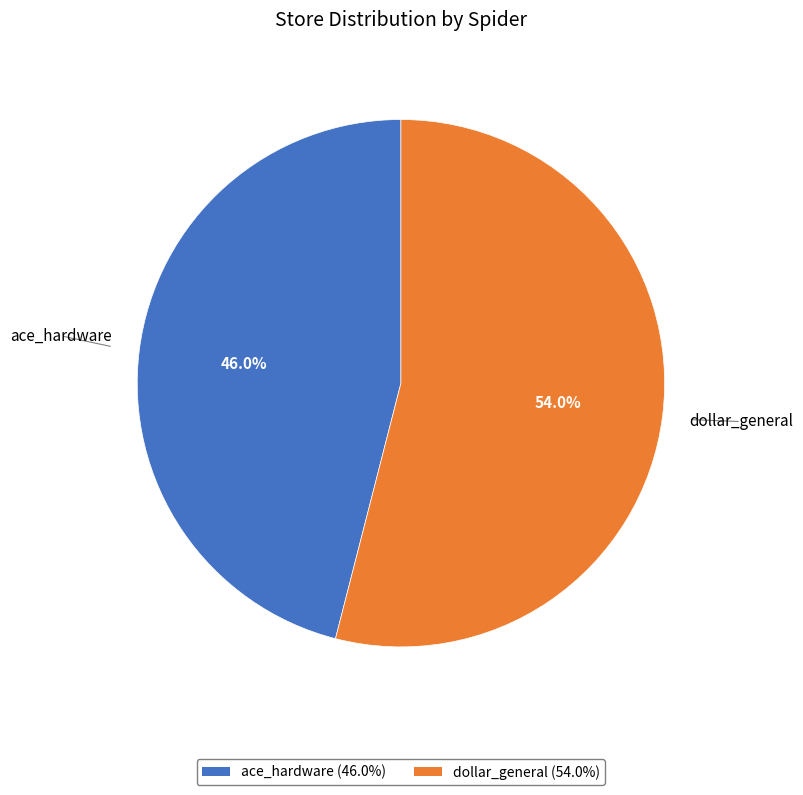

Count the number of slices in the pie.

2